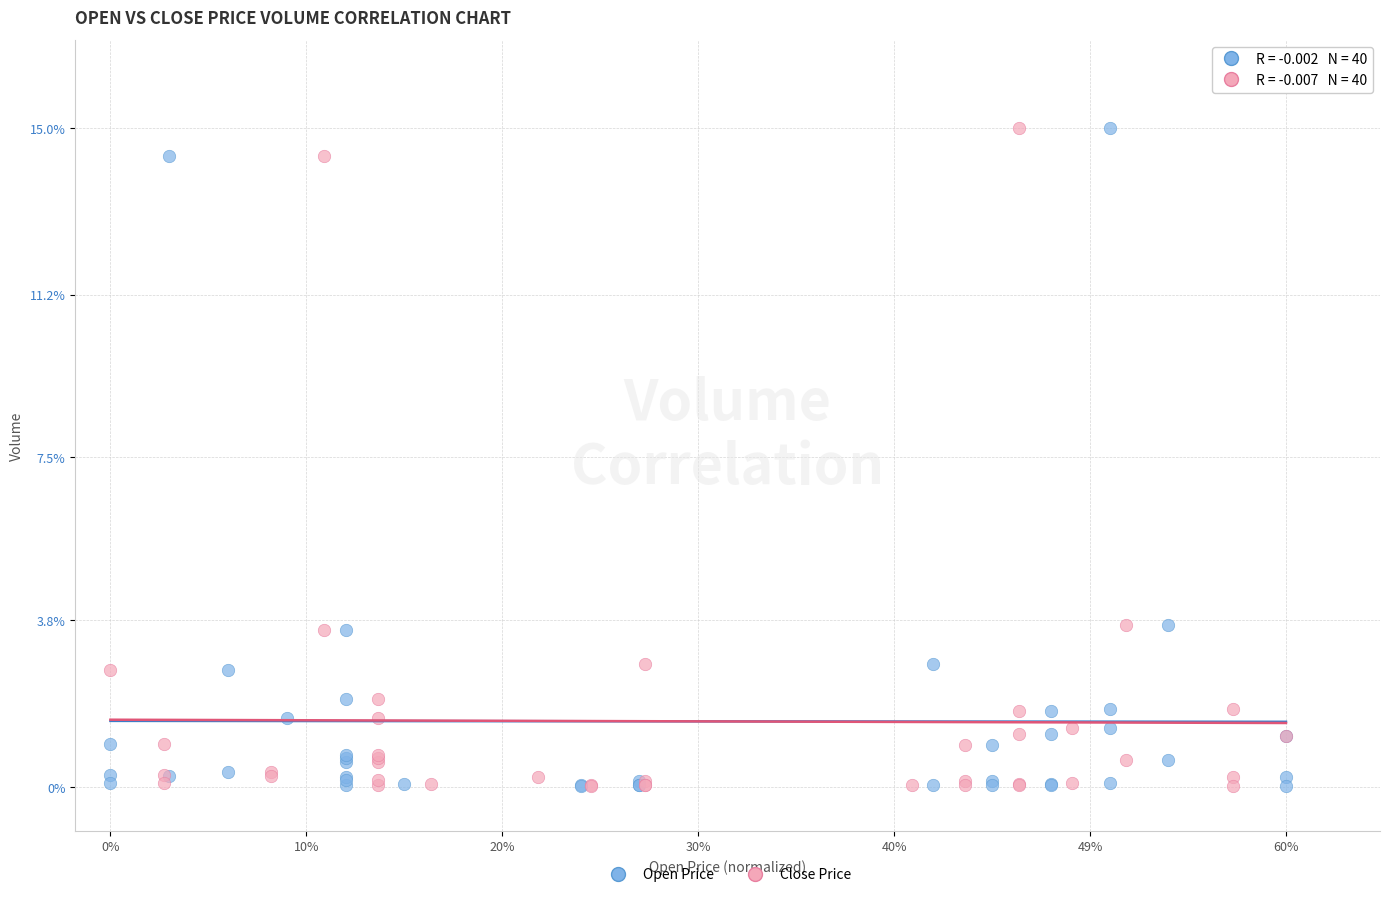

What are all the series names shown in the legend?

Open Price, Close Price